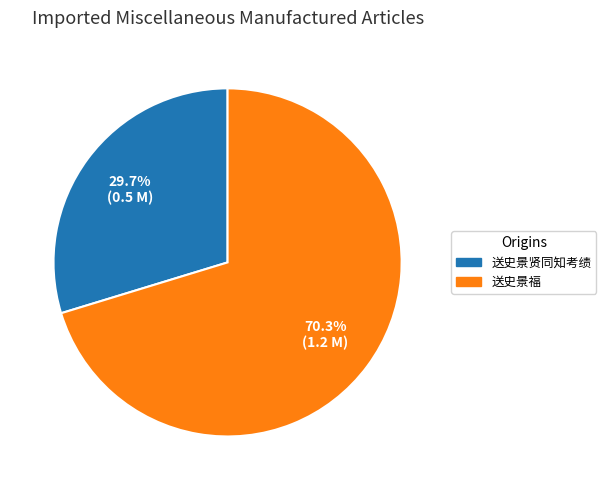

What percentage is NOT represented by 送史景福?

29.7%